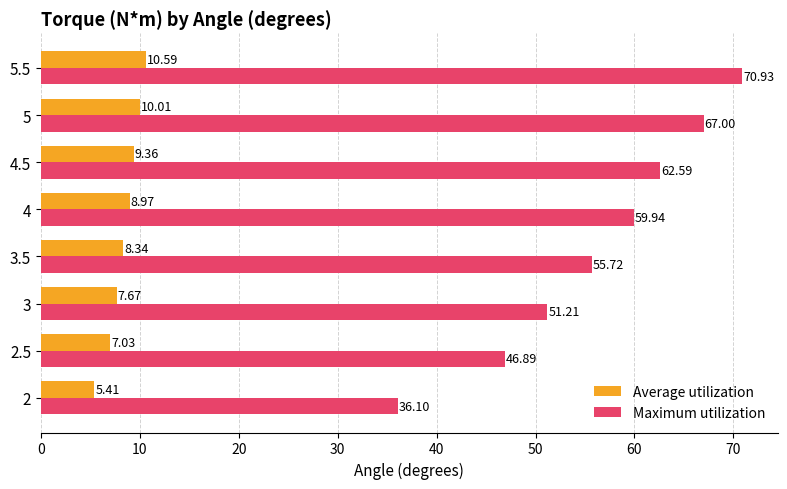

What is the difference between the maximum and minimum values in the Average utilization series?

5.2